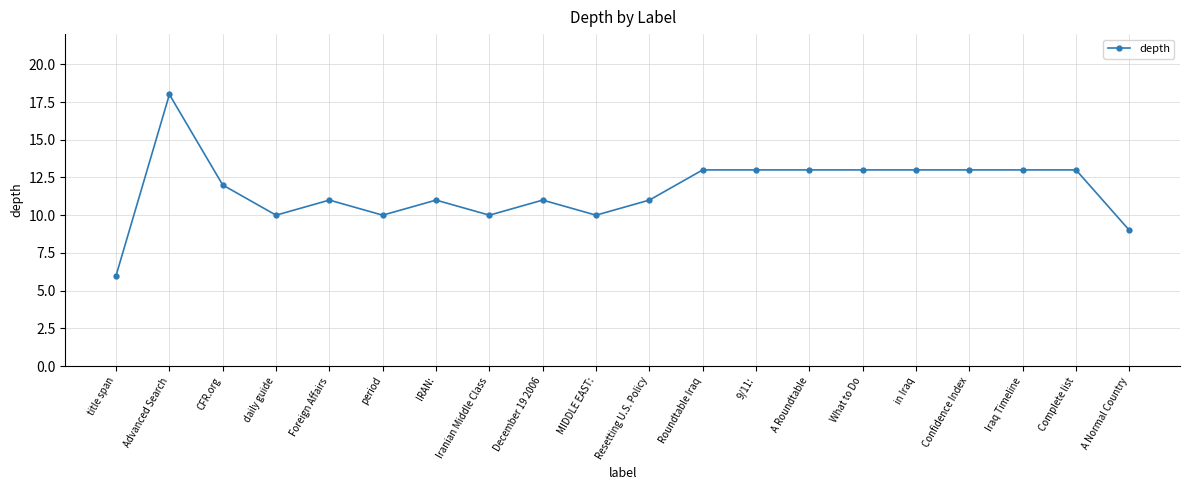

What is the value of the 20th point from the left?

9